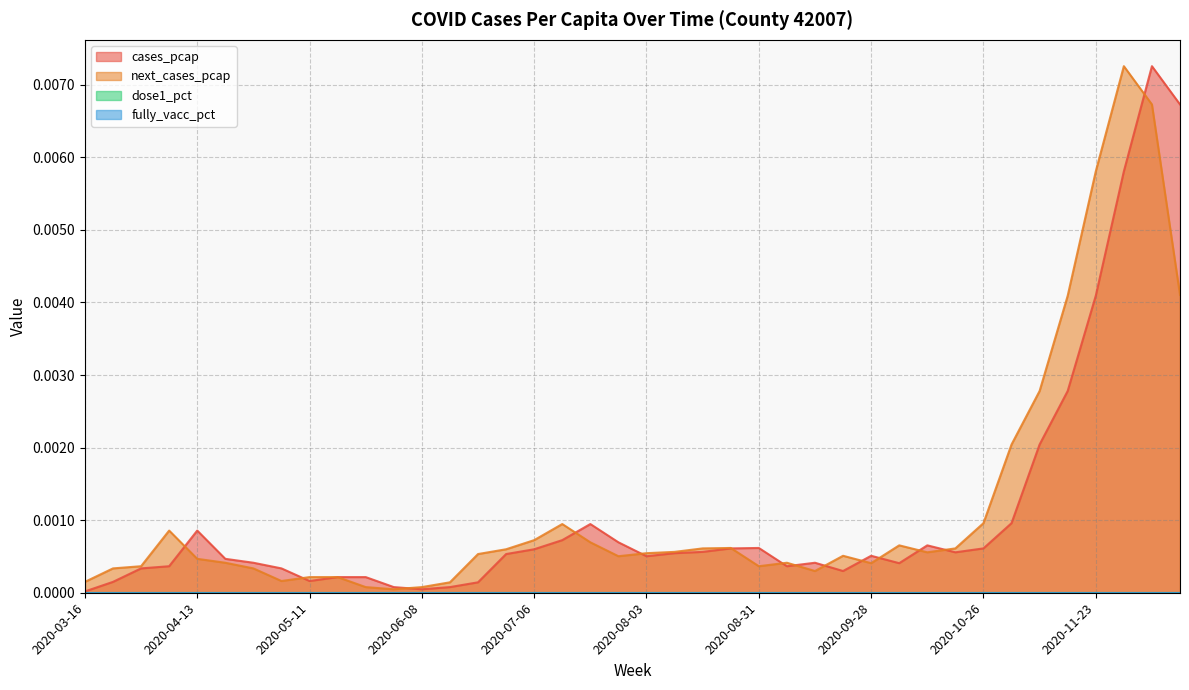

Which series has the largest total across all categories?

next_cases_pcap